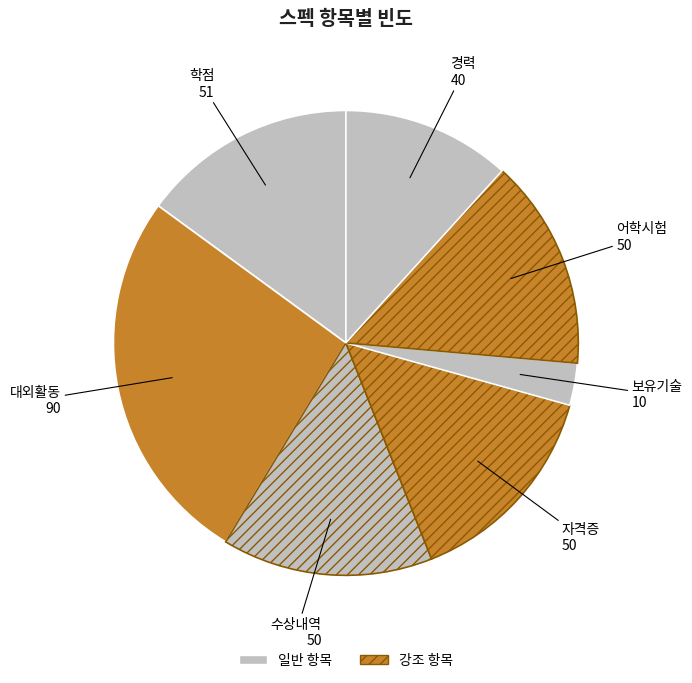

How many slices are in this pie chart?

7